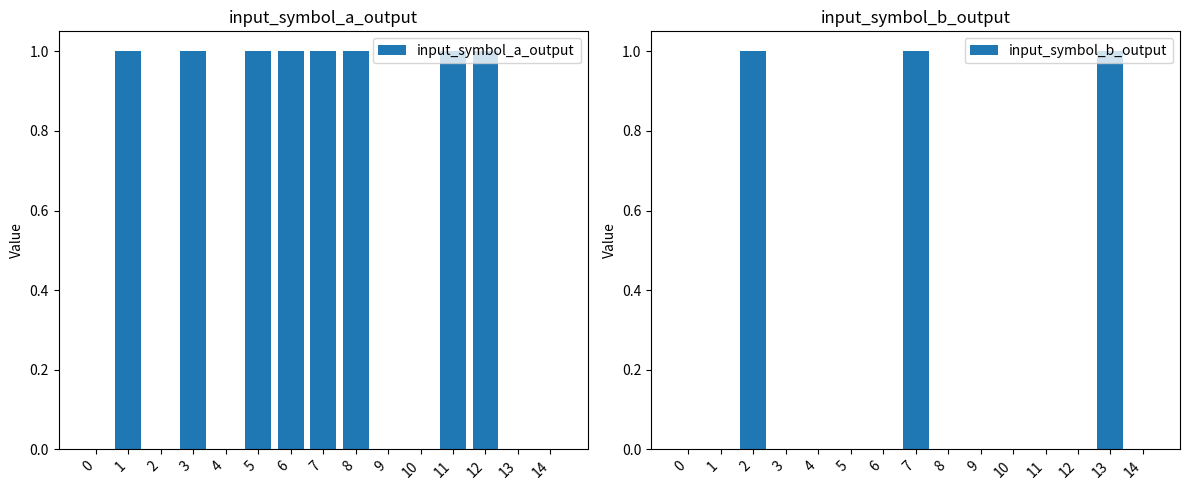

What is the sum of the input_symbol_a_output values at 8 and 6?

2